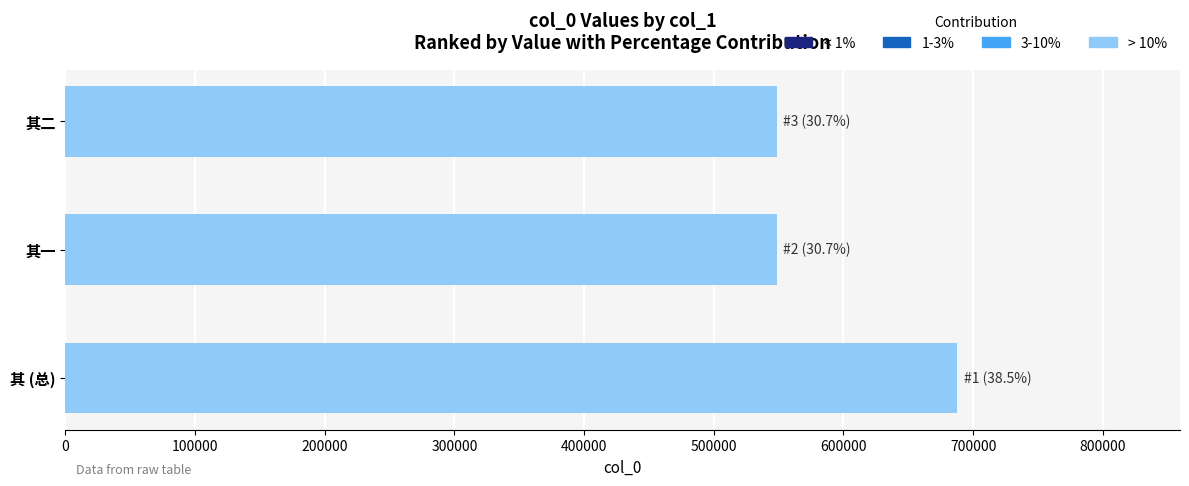

What is the difference between the maximum and minimum values?

138993